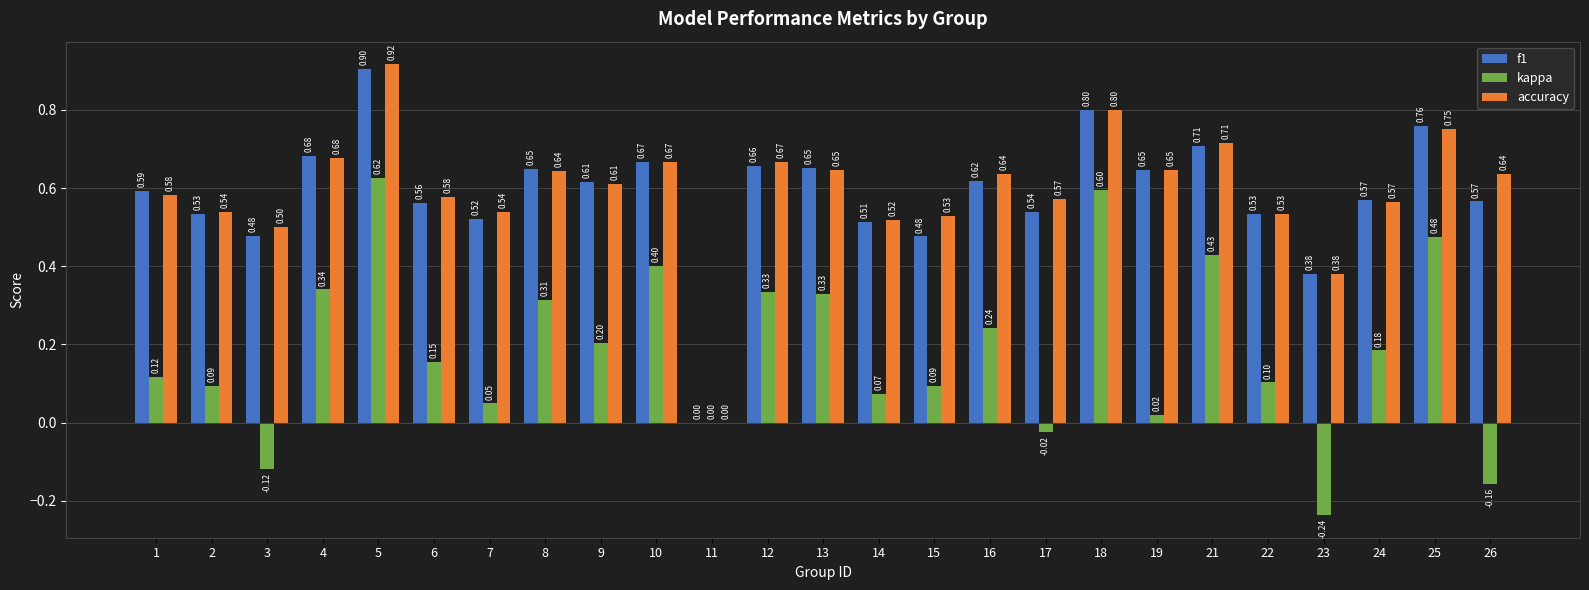

Is it true that kappa equals 0.2 at 5?

False